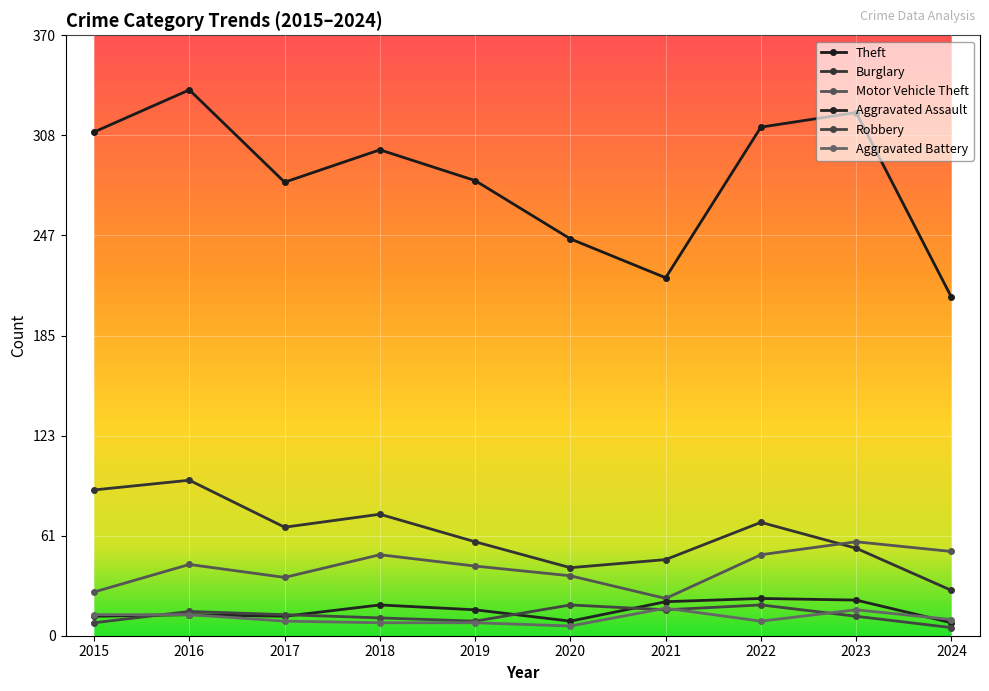

How many series are shown in this chart?

6